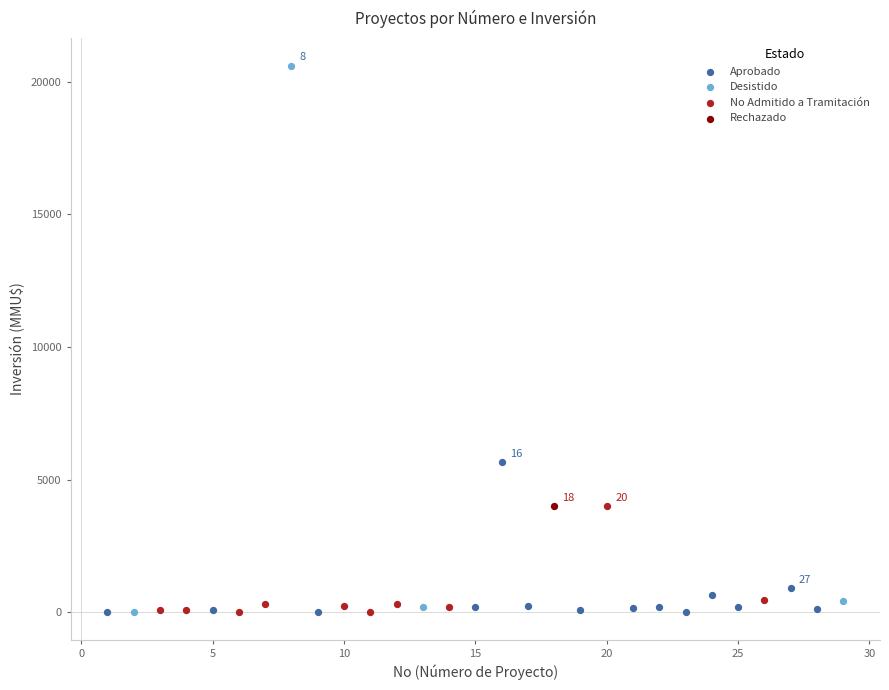

Which series reaches the maximum Y coordinate?

Desistido